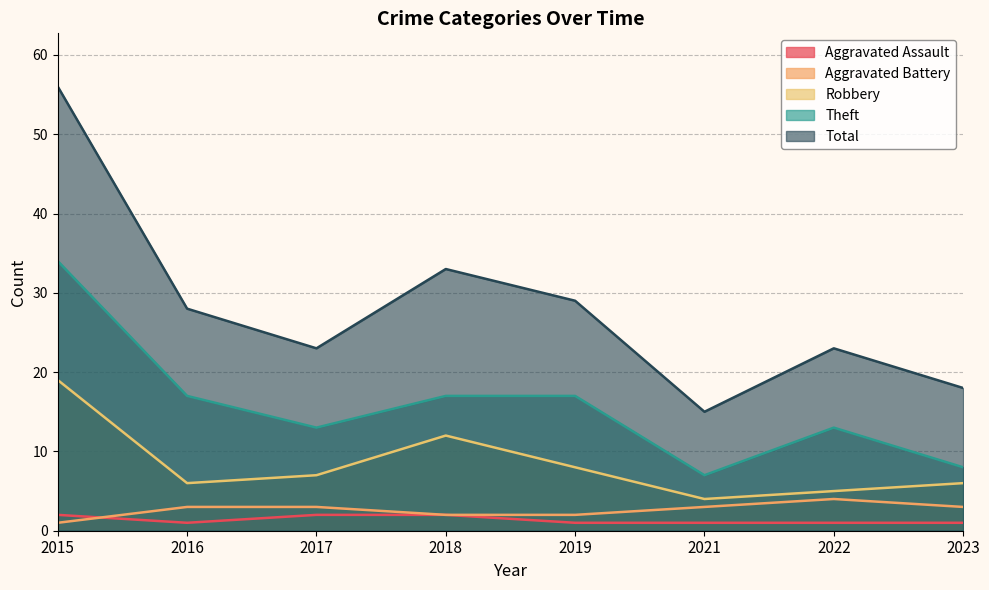

Where is the first local maximum for Robbery?

2018